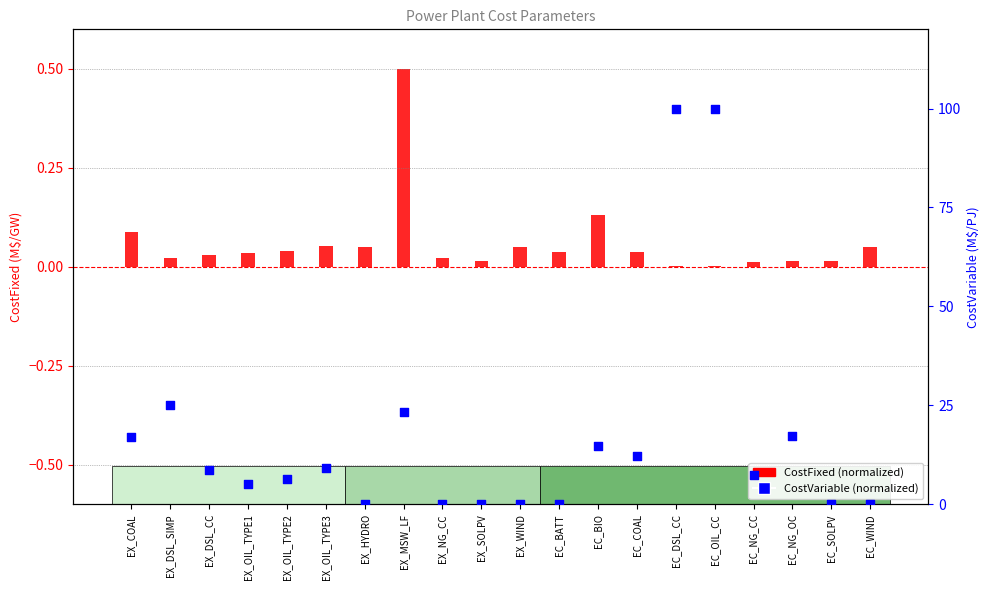

Which series reaches the minimum Y coordinate?

CostVariable (normalized)